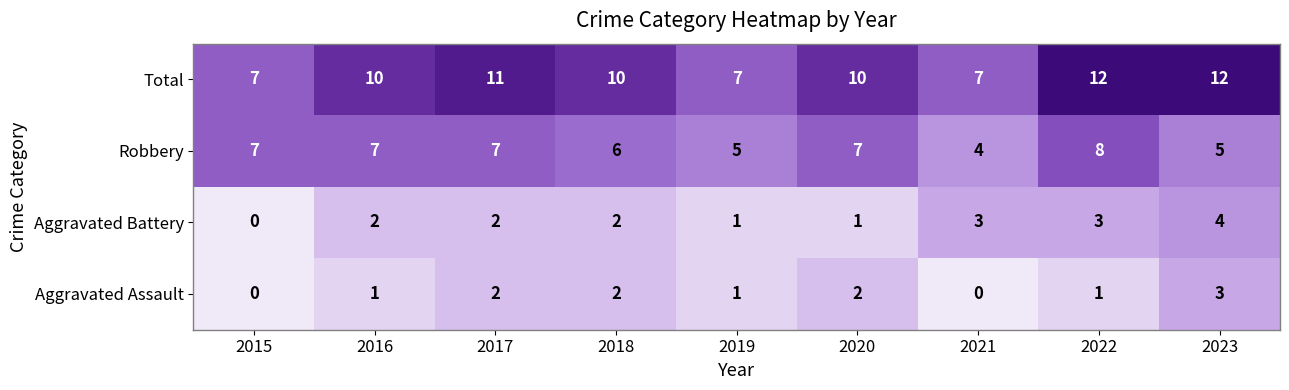

What is the sum of the Total values at 2015 and 2020?

17